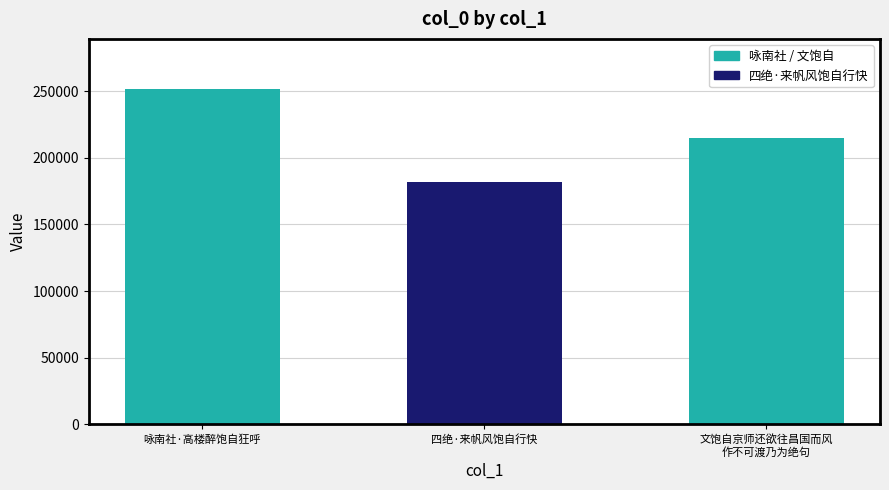

Which has a higher value, 四绝·来帆风饱自行快 or 咏南社·高楼醉饱自狂呼?

咏南社·高楼醉饱自狂呼